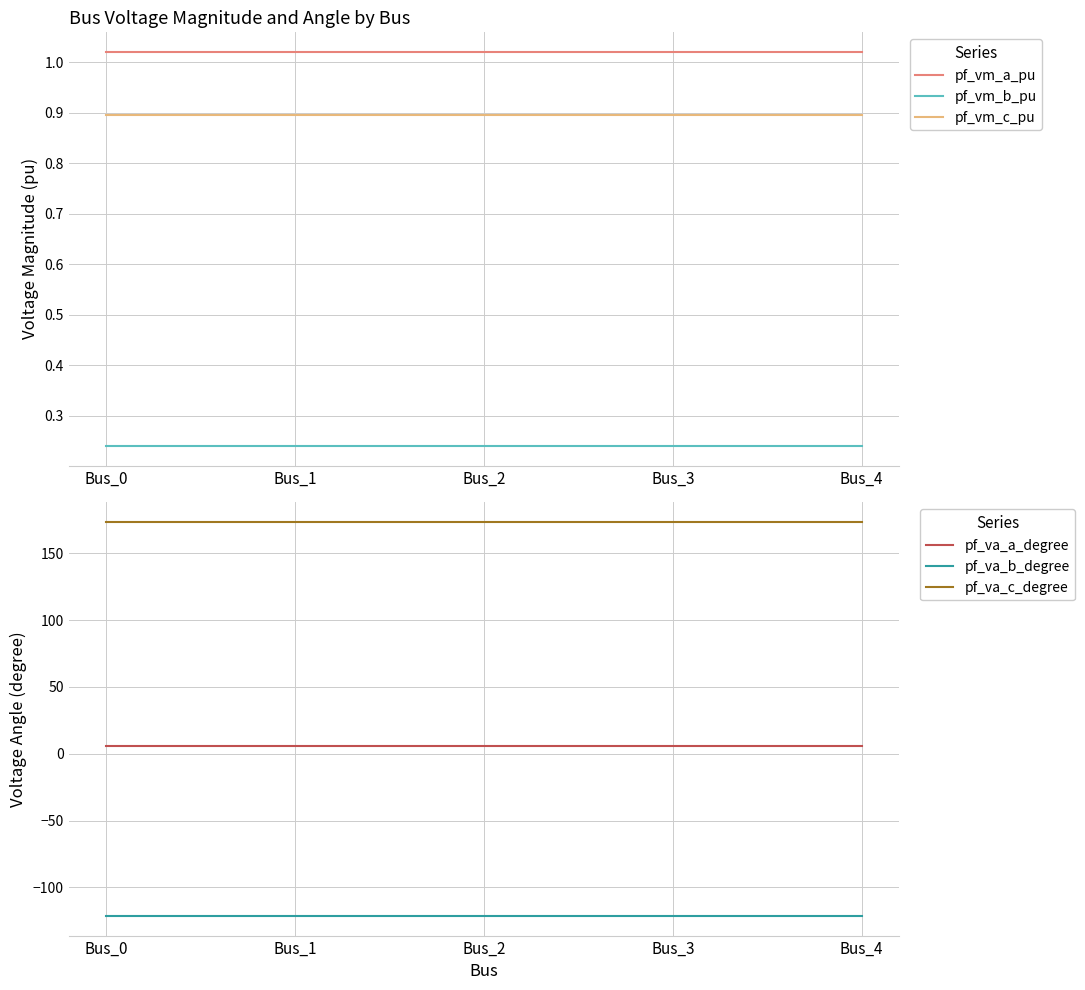

Rank the series at Bus_4 from highest to lowest value.

pf_va_c_degree, pf_va_a_degree, pf_vm_a_pu, pf_vm_c_pu, pf_vm_b_pu, pf_va_b_degree